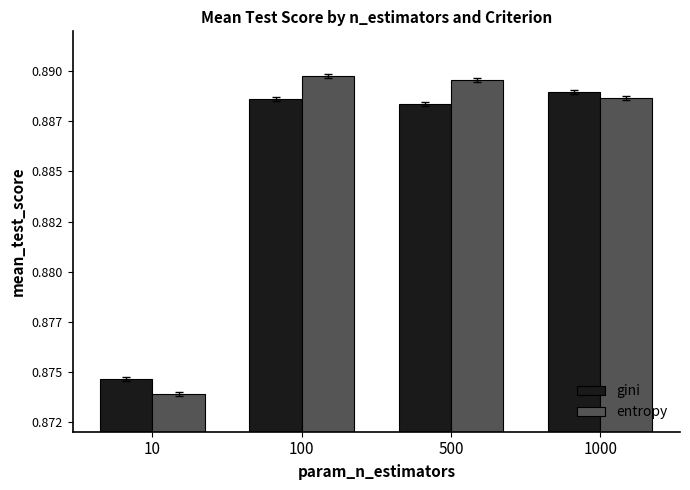

At 10, list the series in order from largest to smallest.

gini, entropy